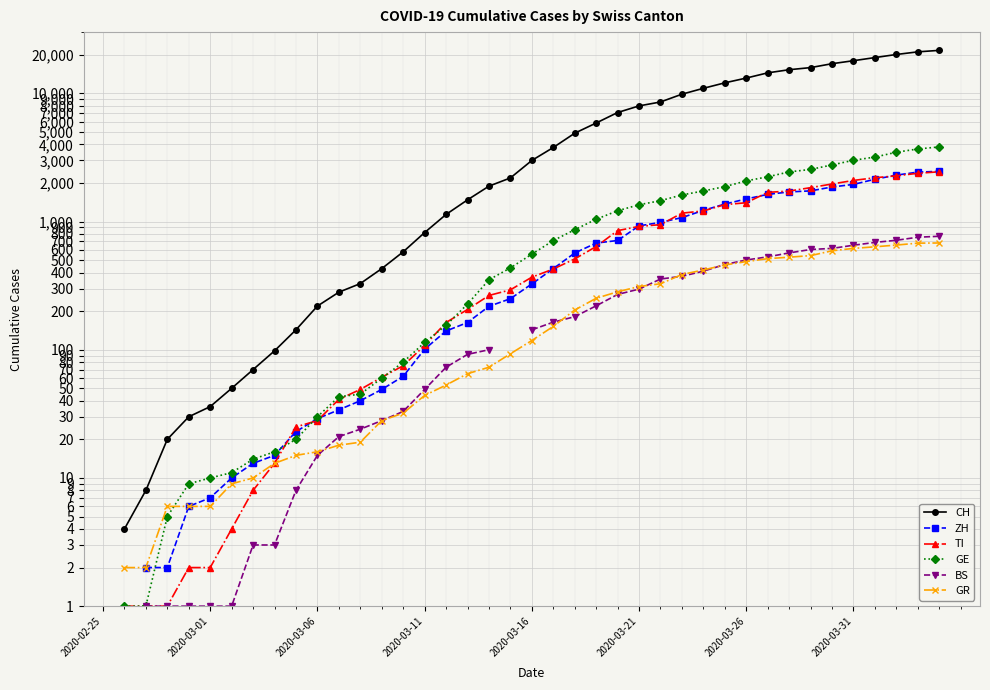

The value of TI at 22 is 332.9. True or false?

False